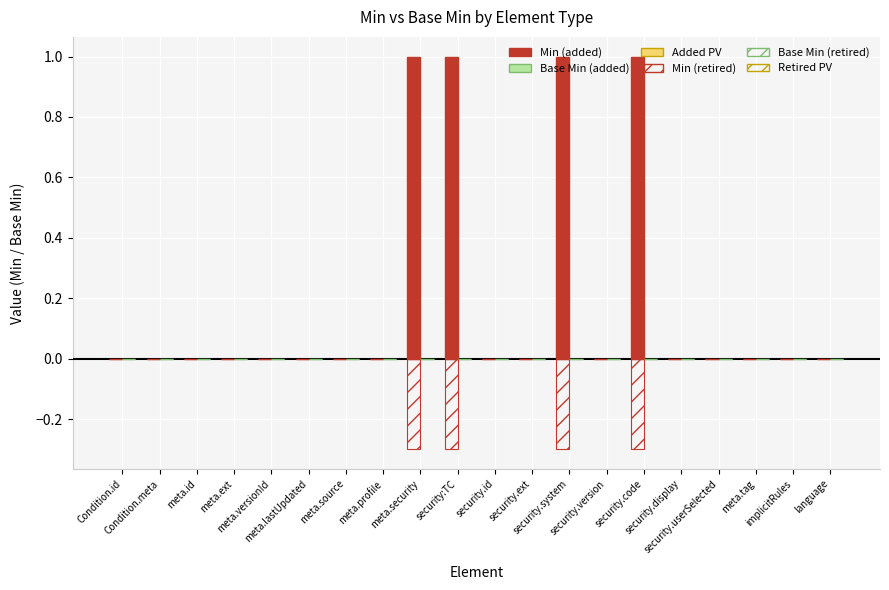

True or false: Min has a value of 0.4 at meta.profile.

False